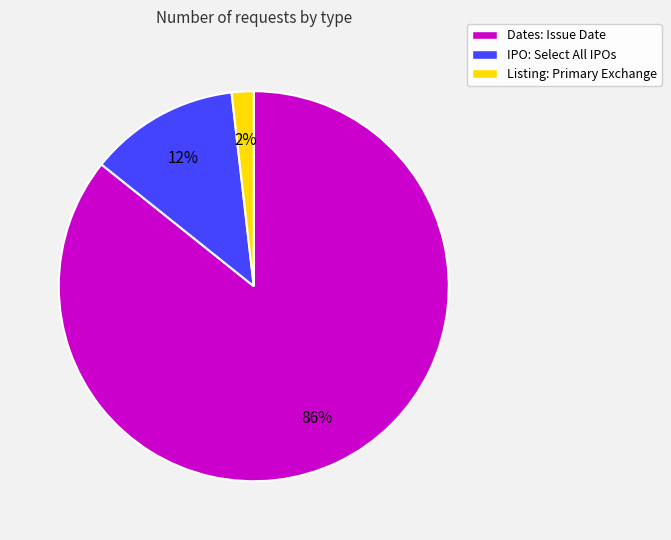

Combined, do Dates: Issue Date and Listing: Primary Exchange account for over 50%?

Yes